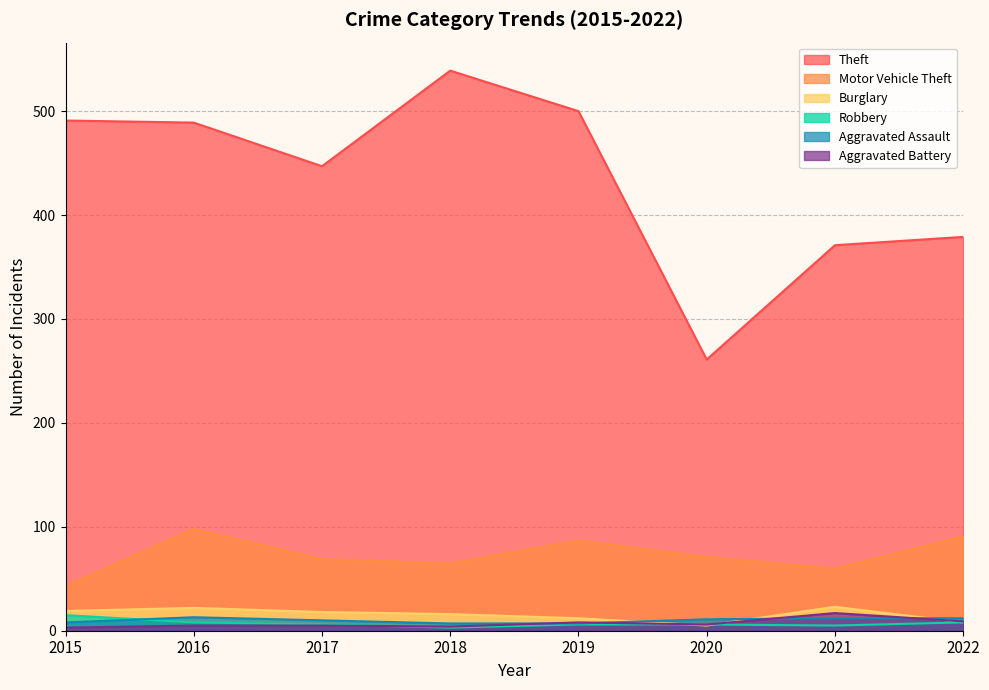

Reading left to right, extract all data points from this chart.

Theft: 491	489	447	539	500	261	371	379
Motor Vehicle Theft: 43	98	69	65	87	71	60	91
Burglary: 19	22	18	16	12	5	23	8
Robbery: 15	8	6	3	6	6	5	8
Aggravated Assault: 8	13	10	7	7	11	12	12
Aggravated Battery: 3	5	5	4	8	6	17	9